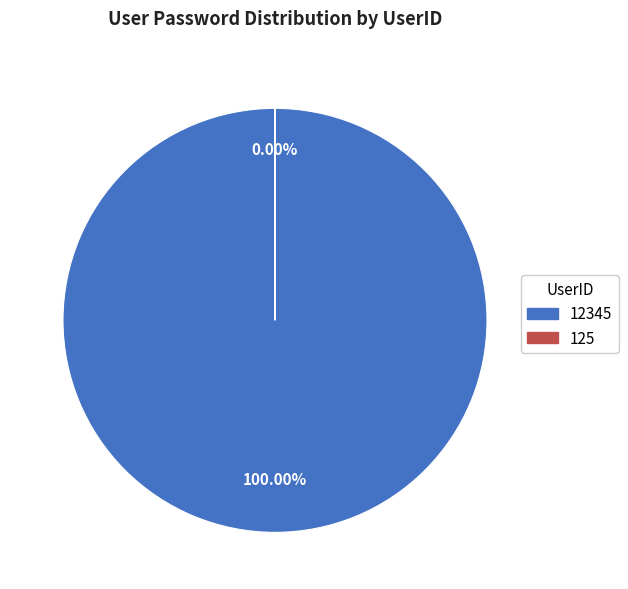

Which slice is the largest?

12345